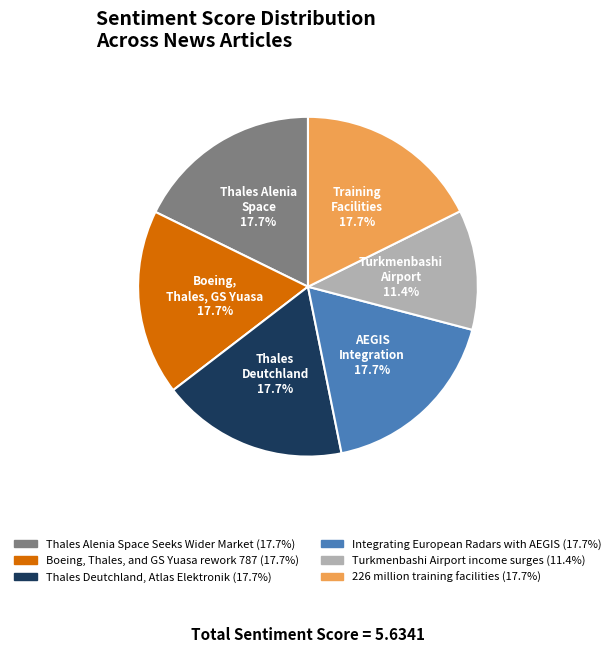

What percentage do 226 million training facilities and Thales Alenia Space Seeks Wider Market together represent?

35.4%